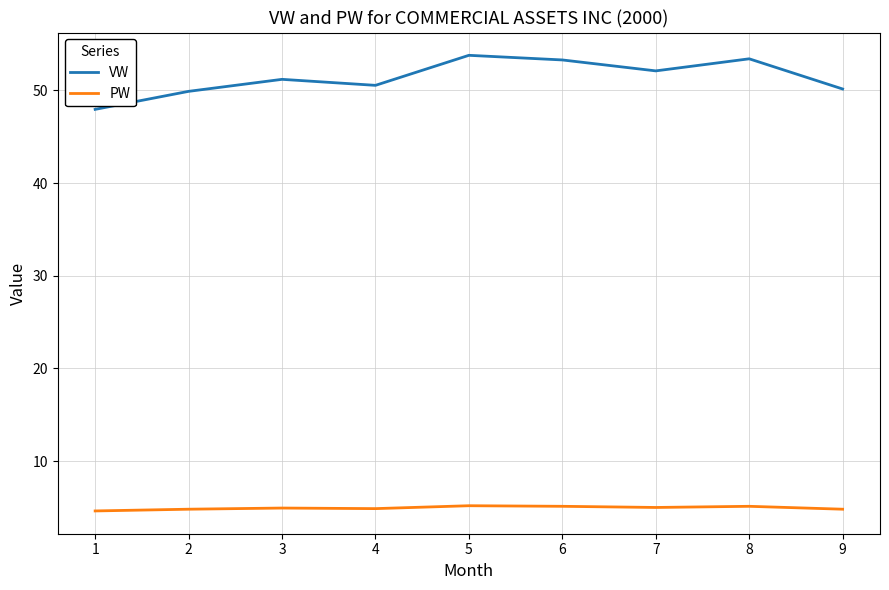

What is the minimum value for VW?

48.0